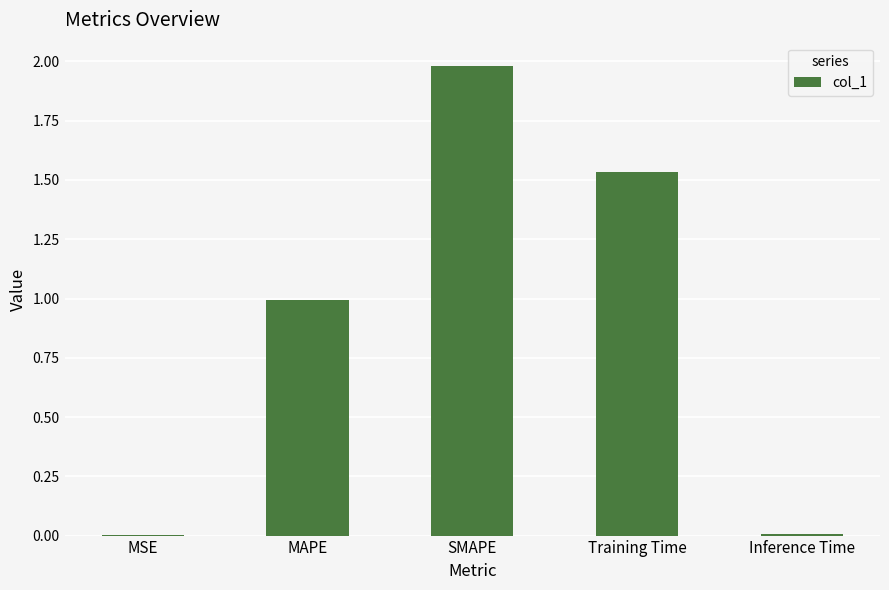

What is the change in value from SMAPE to Training Time?

-0.4